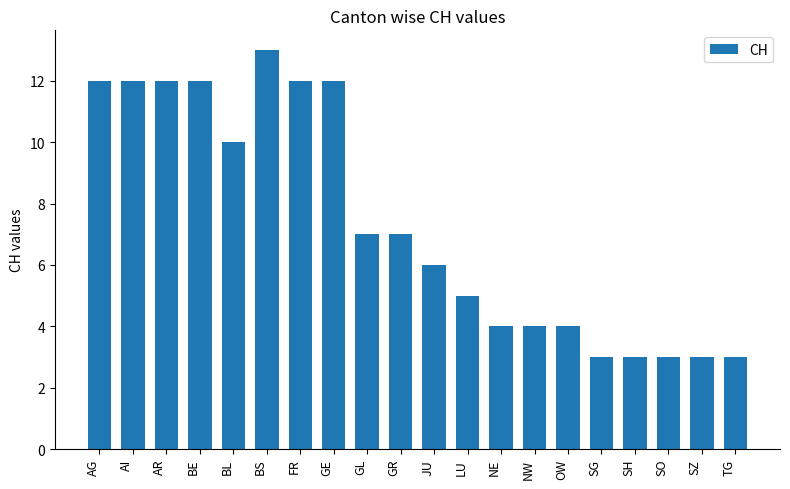

What is the average value?

7